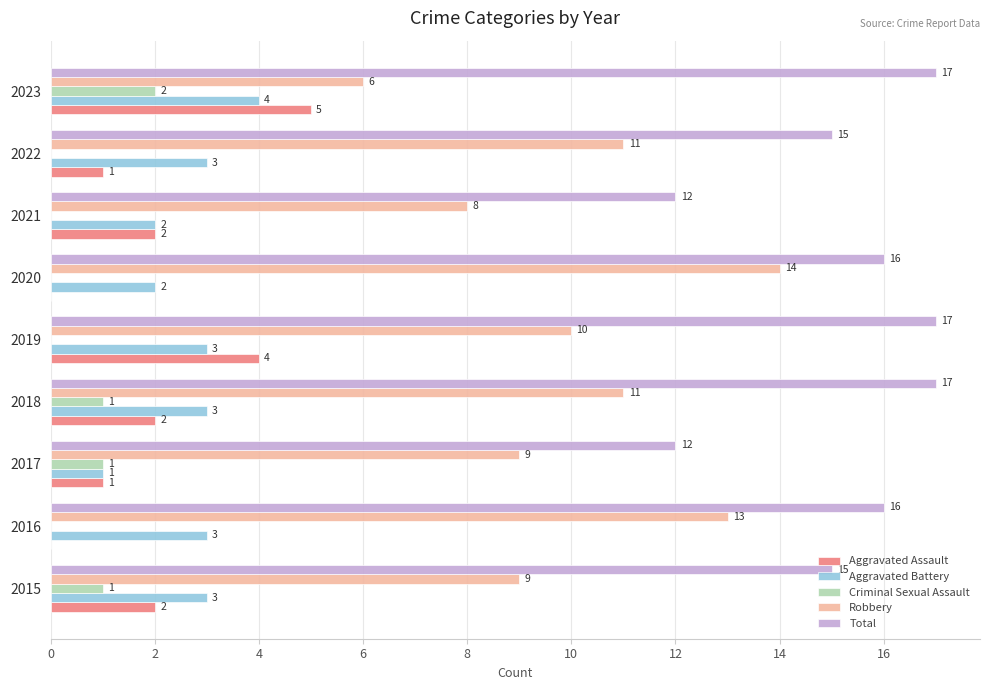

What is the sum of all Aggravated Assault values?

17